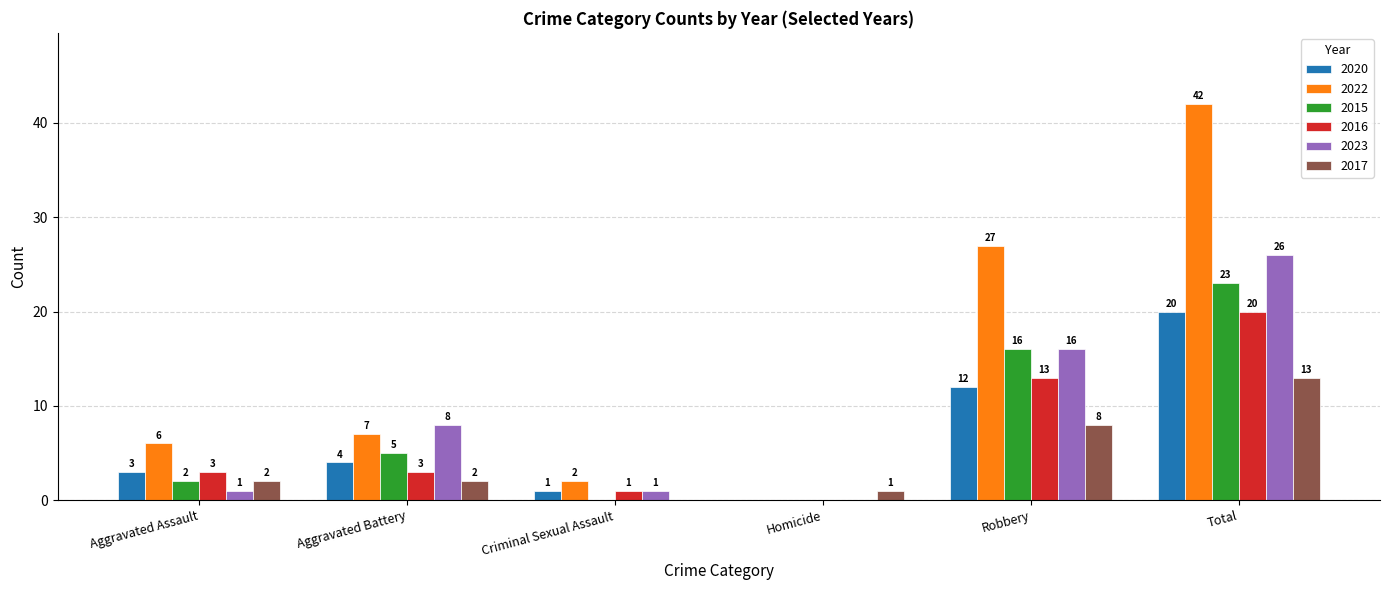

How many positive values does the 2017 series have?

5